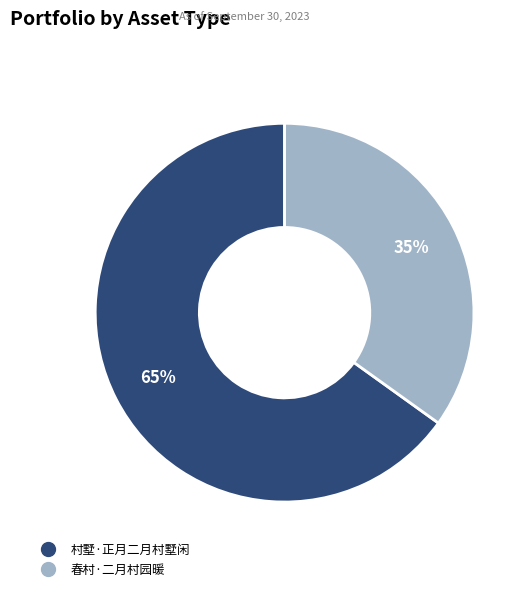

Combined, do 春村·二月村园暖 and 村墅·正月二月村墅闲 account for over 50%?

Yes